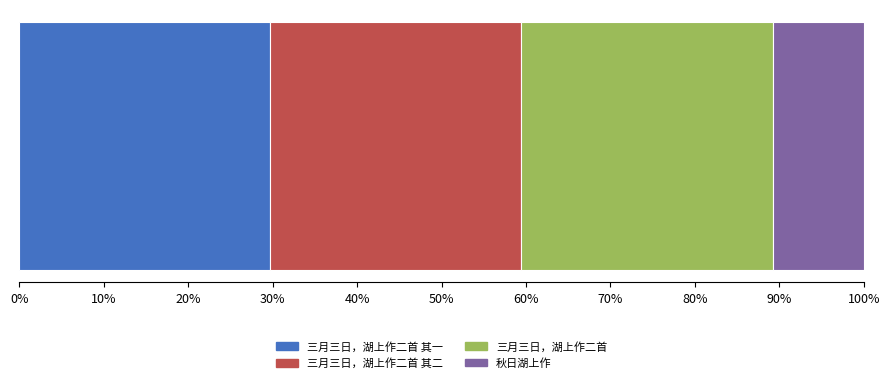

What are all the series names shown in the legend?

三月三日，湖上作二首 其一, 三月三日，湖上作二首 其二, 三月三日，湖上作二首, 秋日湖上作